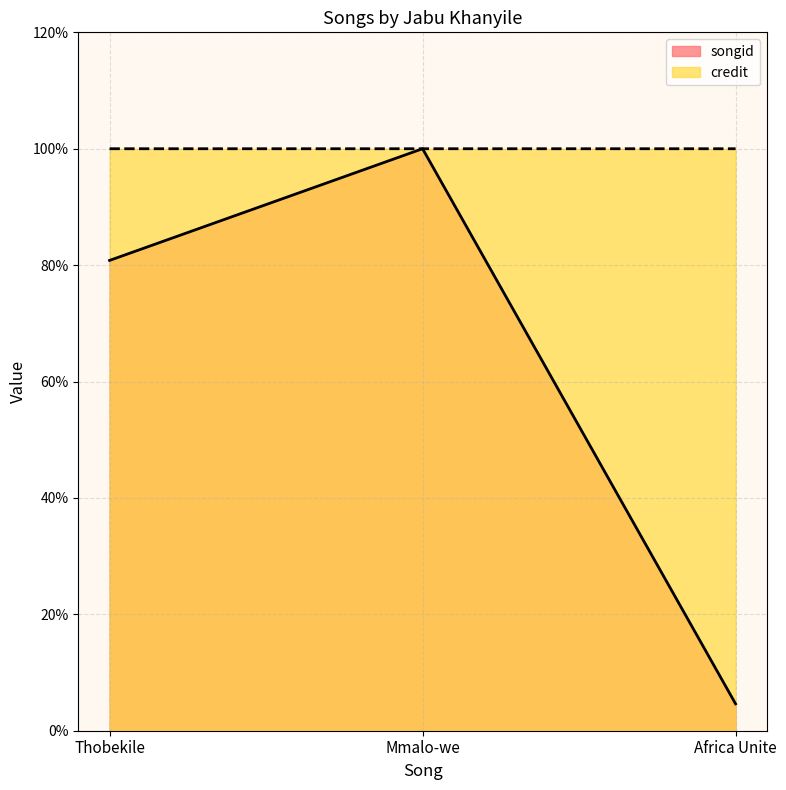

What is the maximum value shown in the chart?

1.0